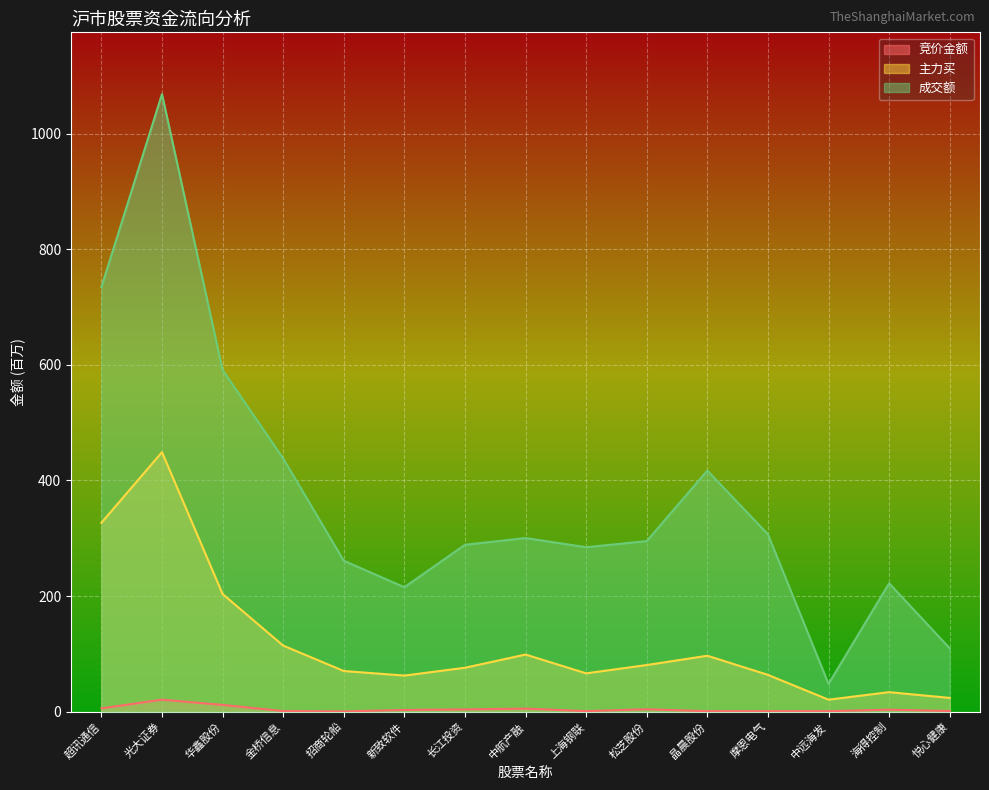

Which series has the widest spread of values?

成交额